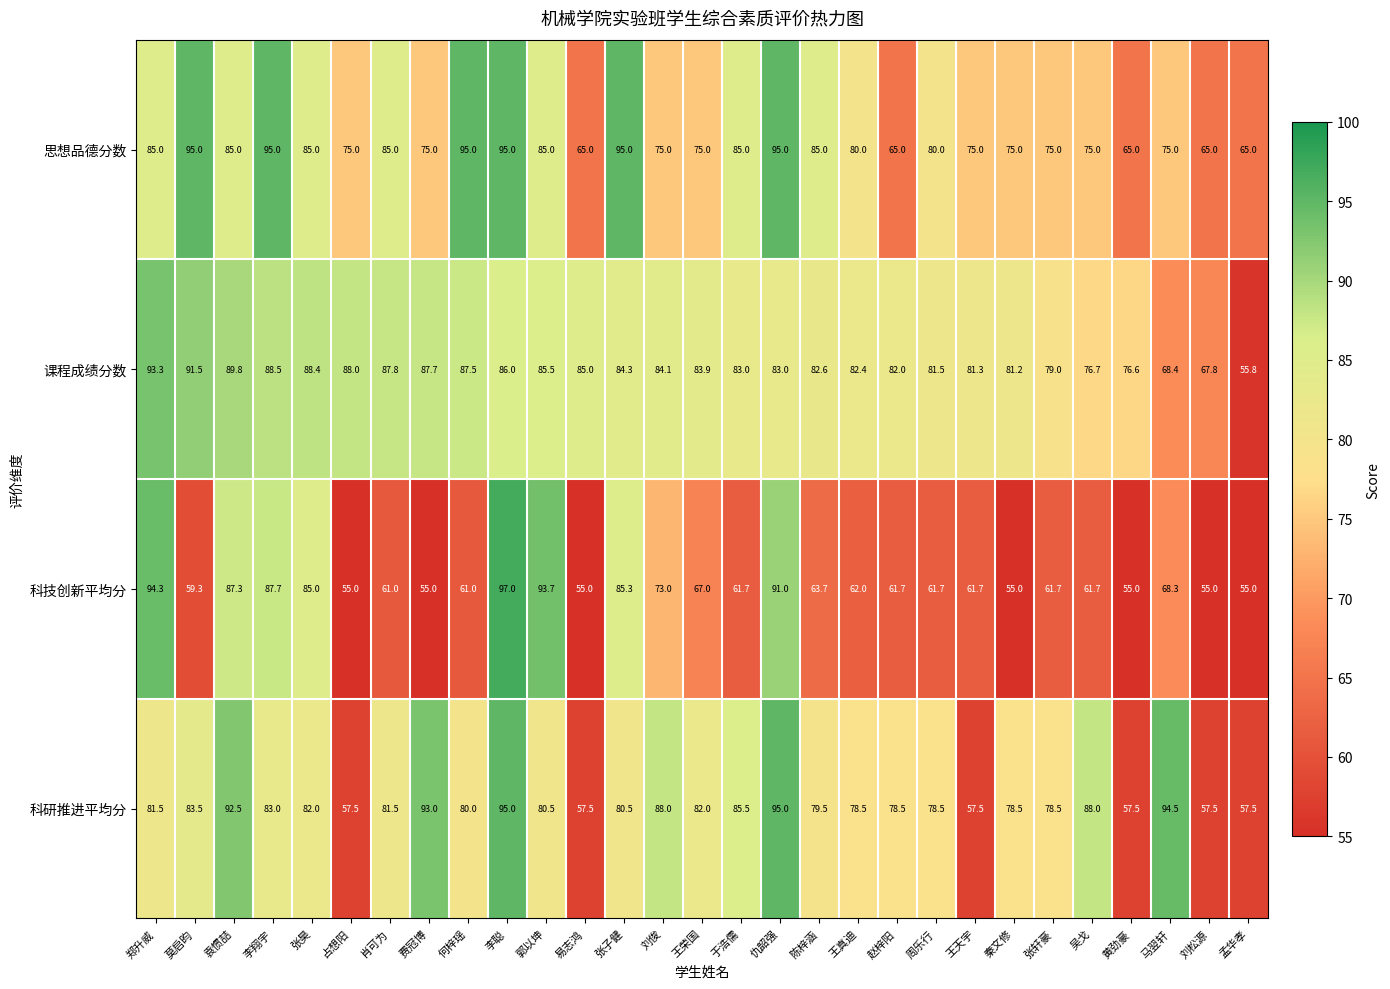

Is it true that 思想品德分数 equals 129.6 at 张子健?

False